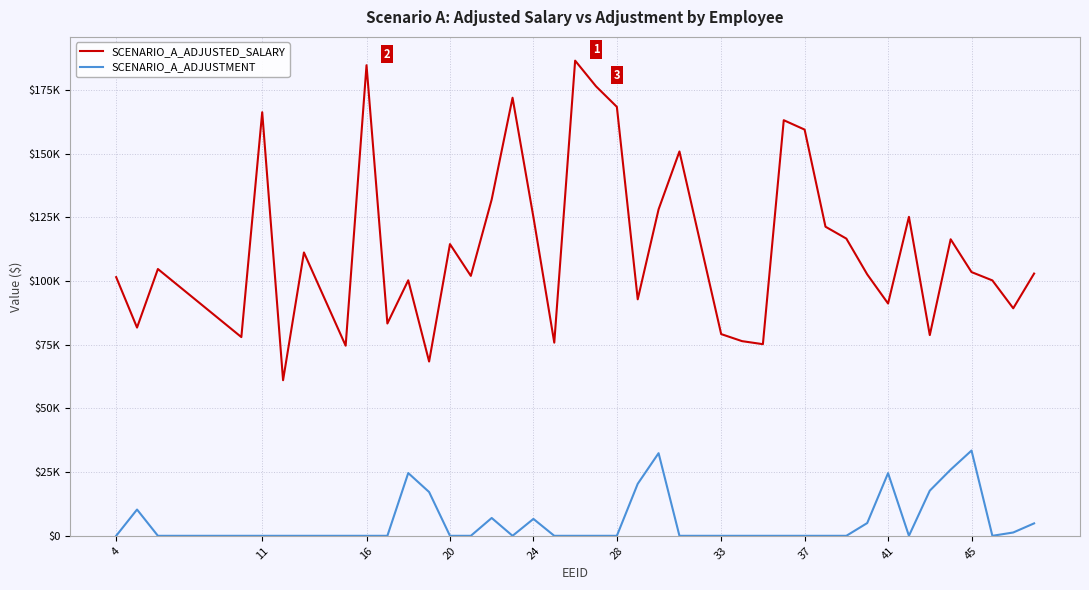

What are all the series names shown in the legend?

SCENARIO_A_ADJUSTED_SALARY, SCENARIO_A_ADJUSTMENT